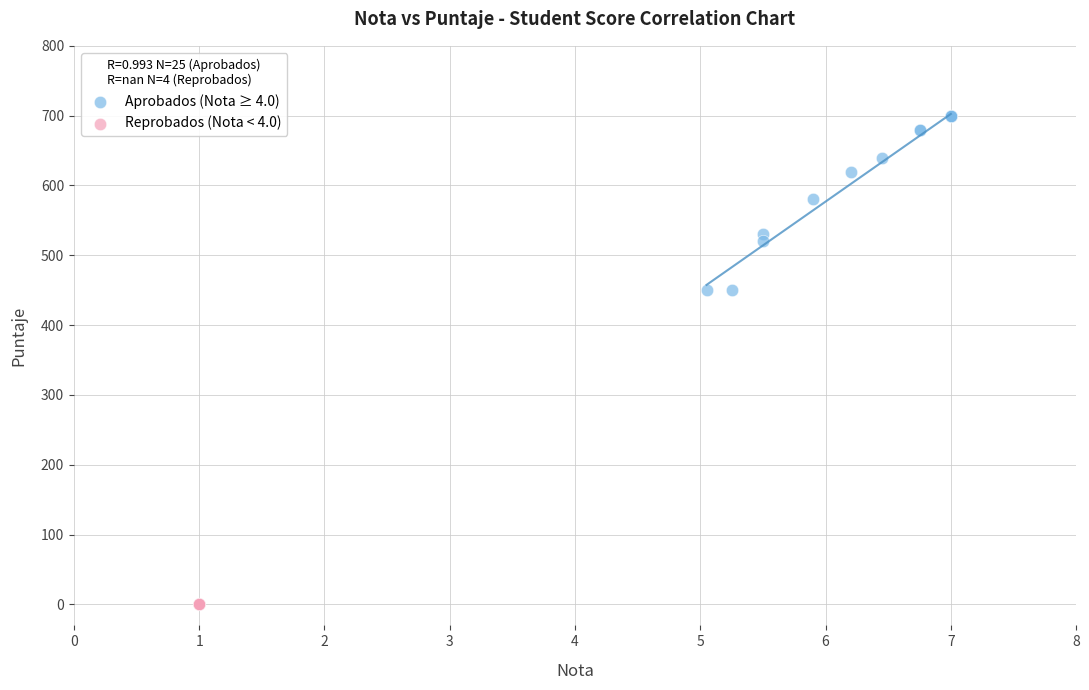

What are all the series names shown in the legend?

Aprobados (Nota ≥ 4.0), Reprobados (Nota < 4.0)